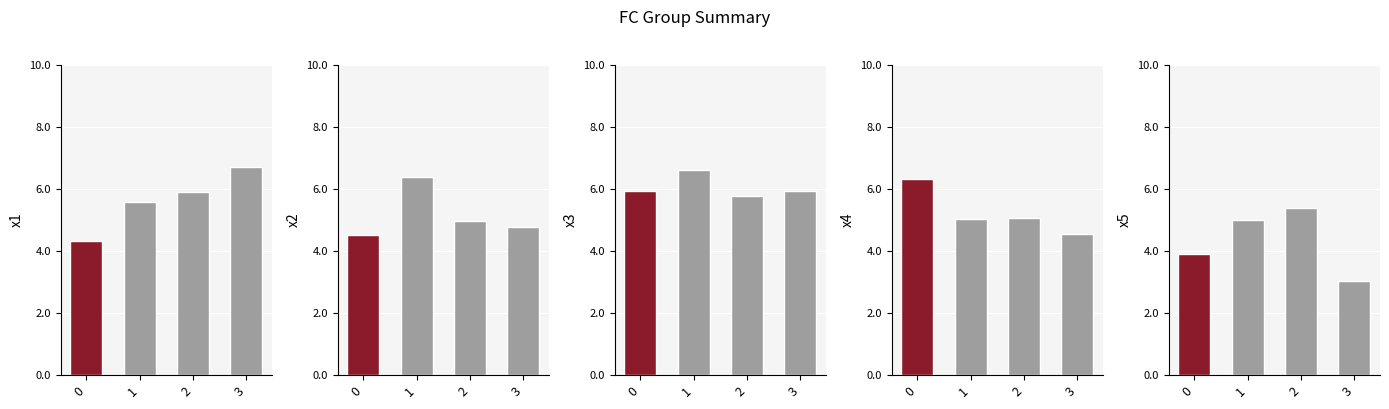

Reading right to left, extract all data points from this chart.

x1: 6.7	5.9	5.6	4.3
x2: 4.8	5.0	6.4	4.5
x3: 5.9	5.8	6.6	5.9
x4: 4.6	5.1	5.0	6.3
x5: 3.0	5.4	5.0	3.9